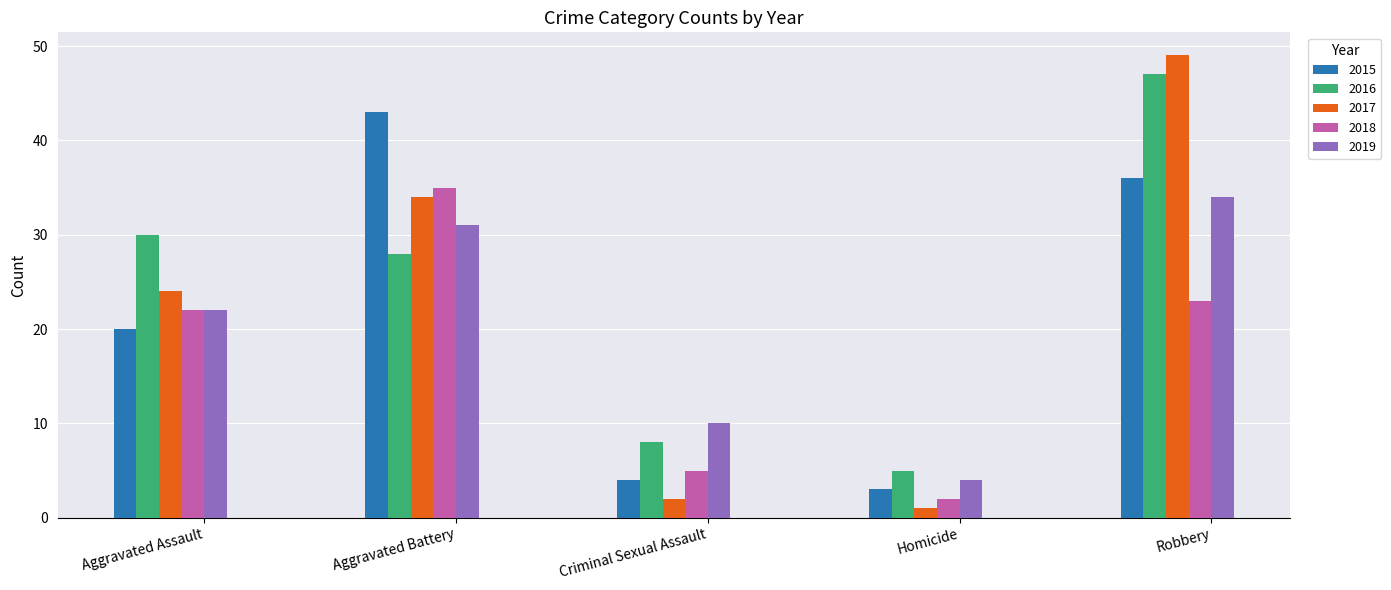

What is the label of the 1st bar from the left?

Aggravated Assault